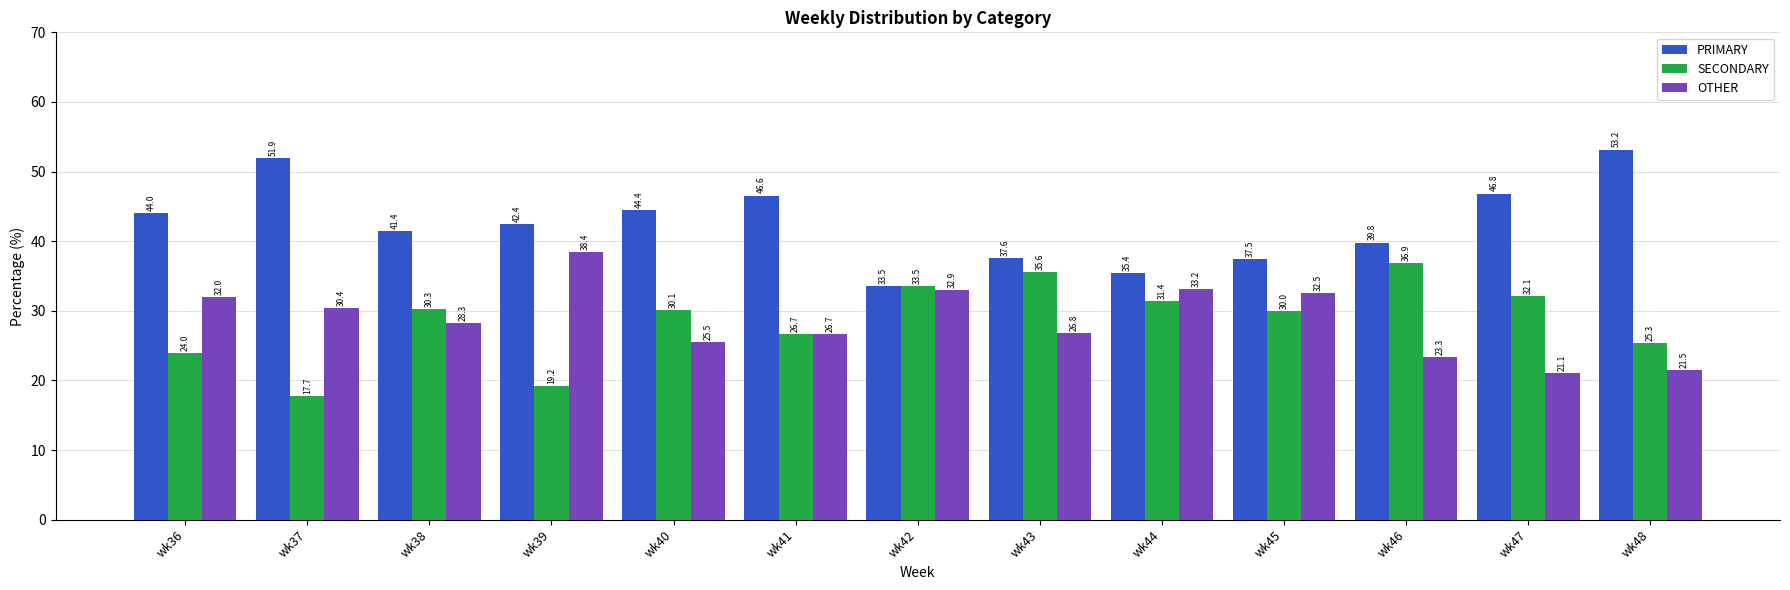

What is the difference between the maximum and minimum values in the OTHER series?

17.3